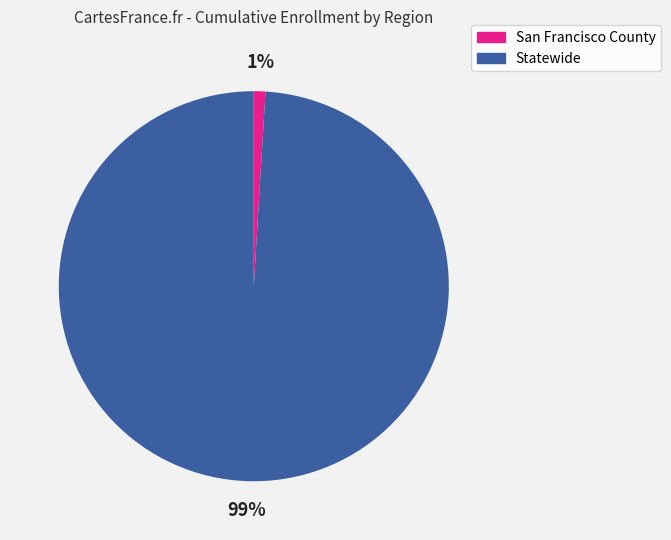

Is it true that San Francisco County is 1% of the pie?

True